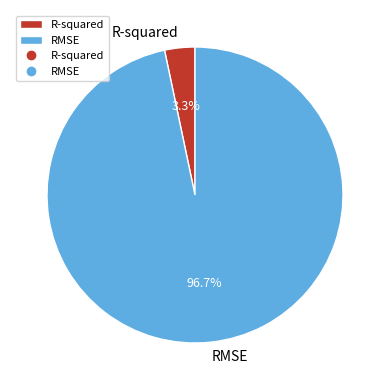

What percentage is the RMSE slice, to the nearest percent?

97%